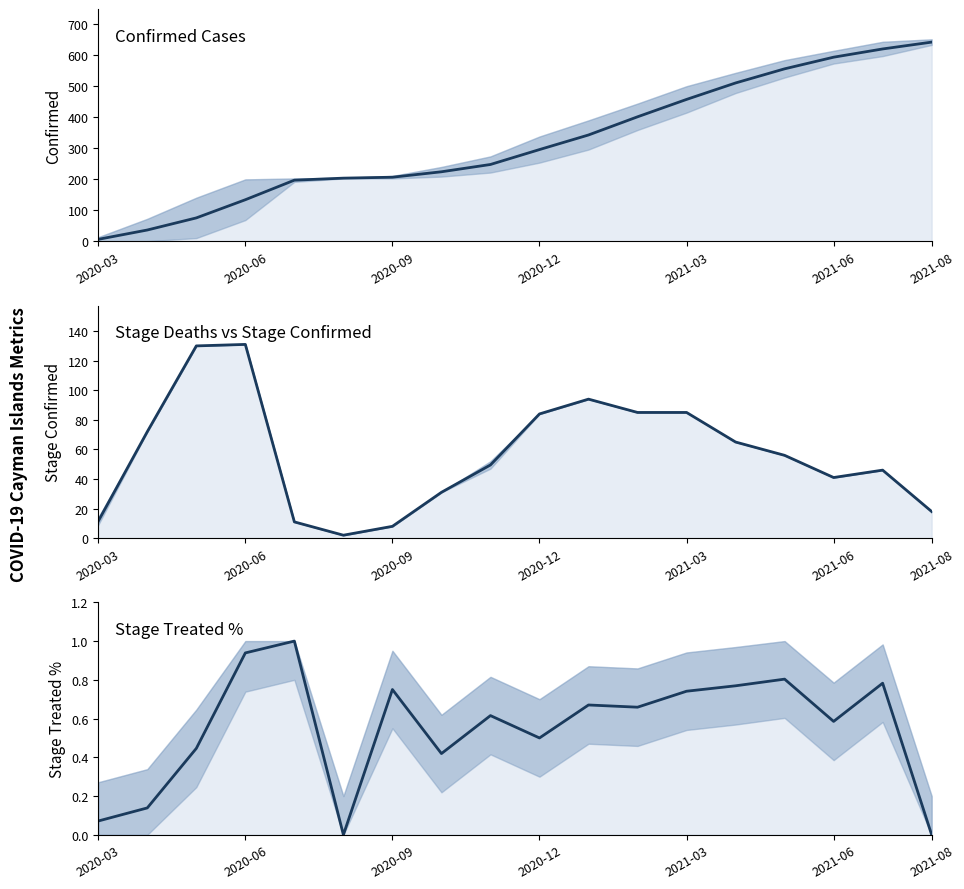

What is the sum of the Confirmed (mid) values at 7 and 2020-03?

231.5